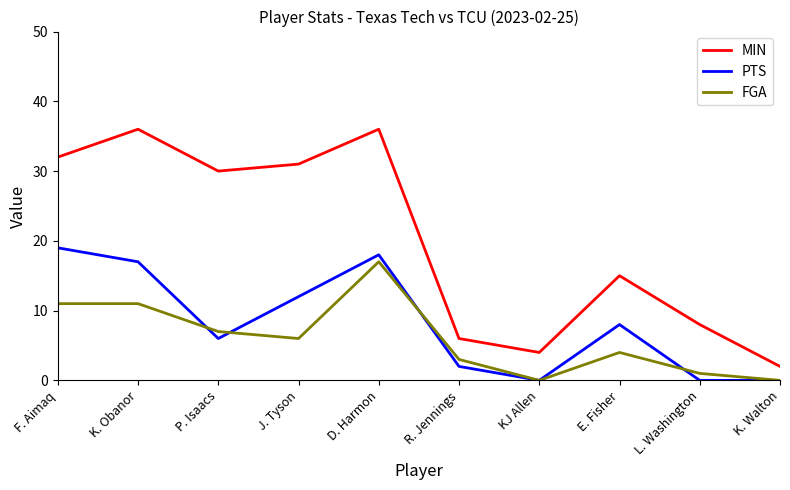

The MIN series shows 7 at F. Aimaq. True or false?

False